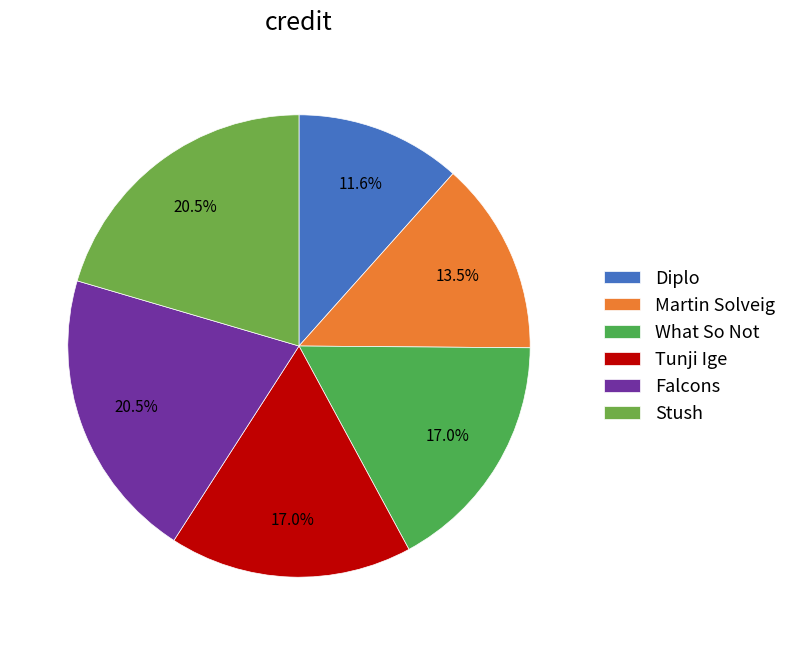

What is the smallest slice in the pie chart?

Diplo